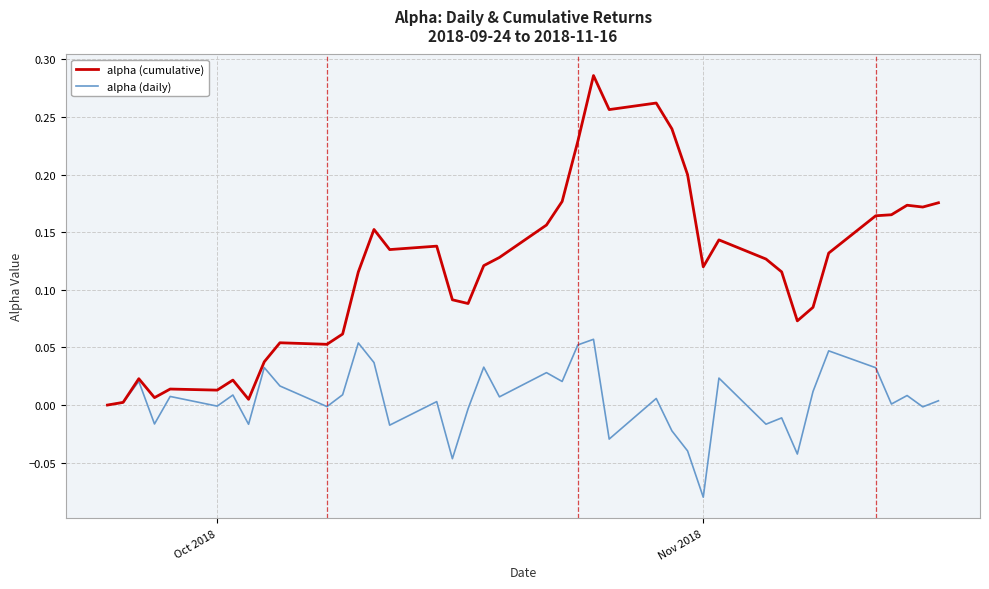

Which series has the widest spread of values?

alpha (cumulative)